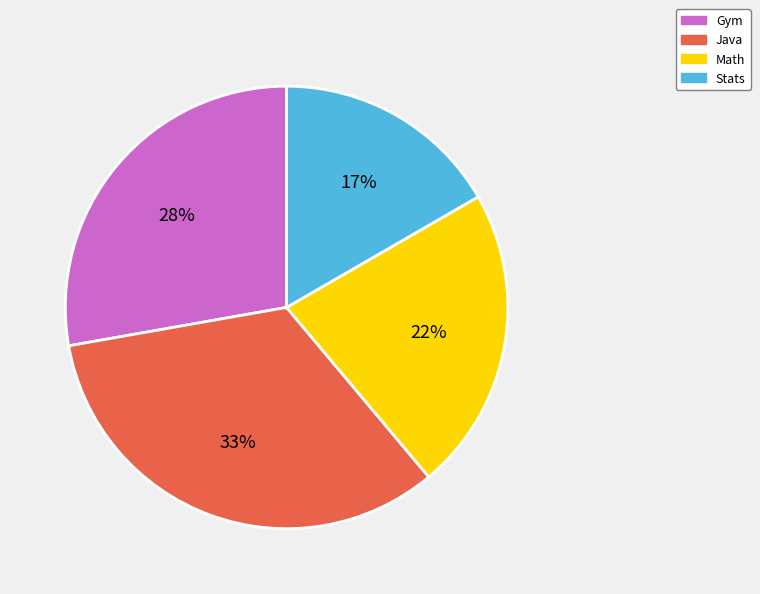

How many slices are in this pie chart?

4